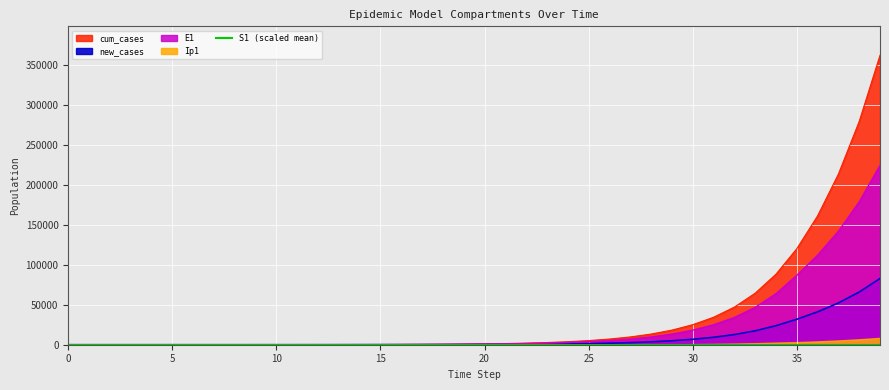

List the labels in order of S1 value, largest first.

39, 38, 37, 36, 35, 34, 33, 32, 31, 30, 29, 28, 27, 26, 25, 24, 23, 22, 21, 20, 19, 18, 17, 16, 15, 14, 13, 12, 11, 10, 9, 8, 7, 6, 5, 4, 3, 2, 1, 0